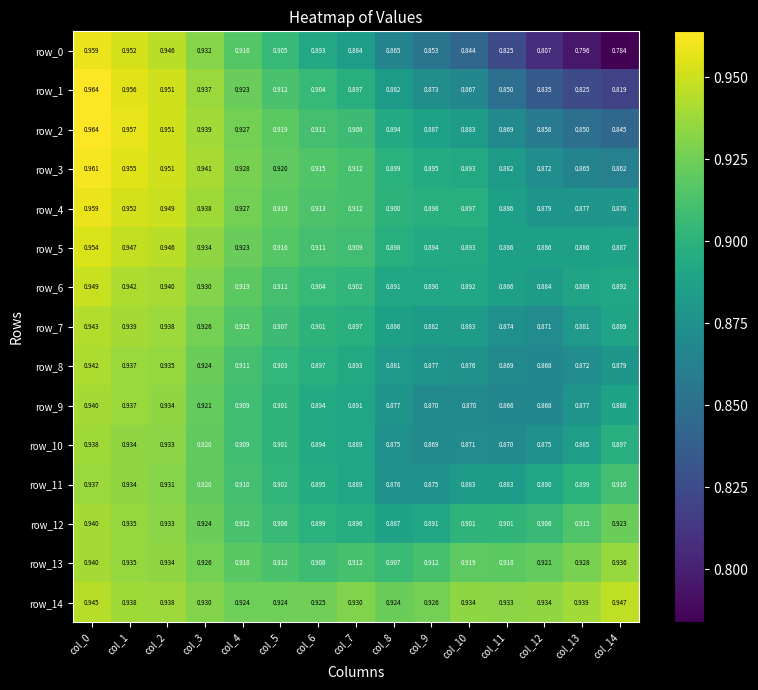

Which series changed the most between col_3 and col_14?

row_0